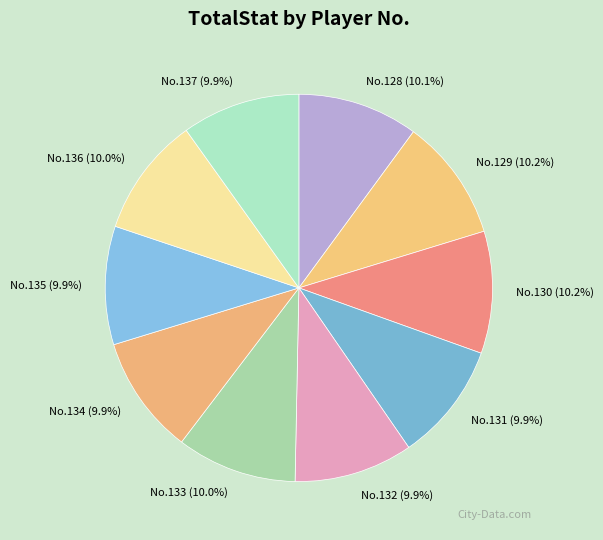

Is the sum of No.136 and No.130 greater than half?

No